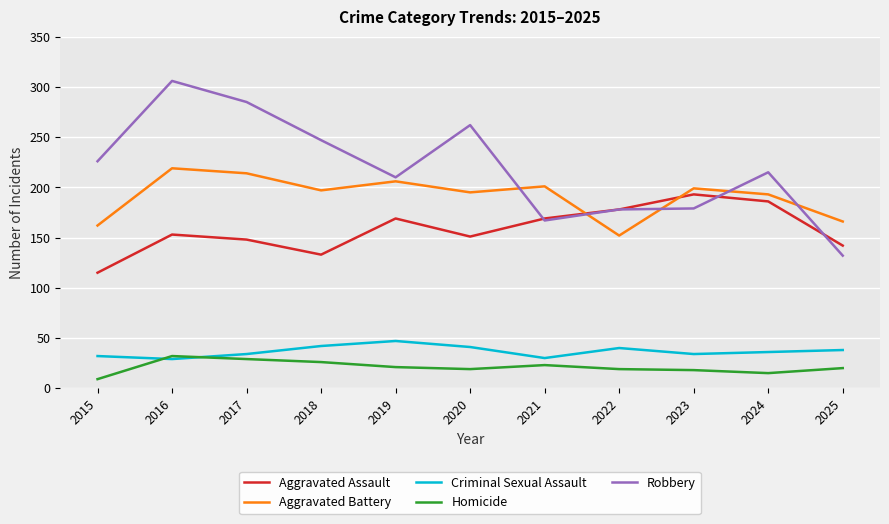

What is the maximum value for Homicide?

32